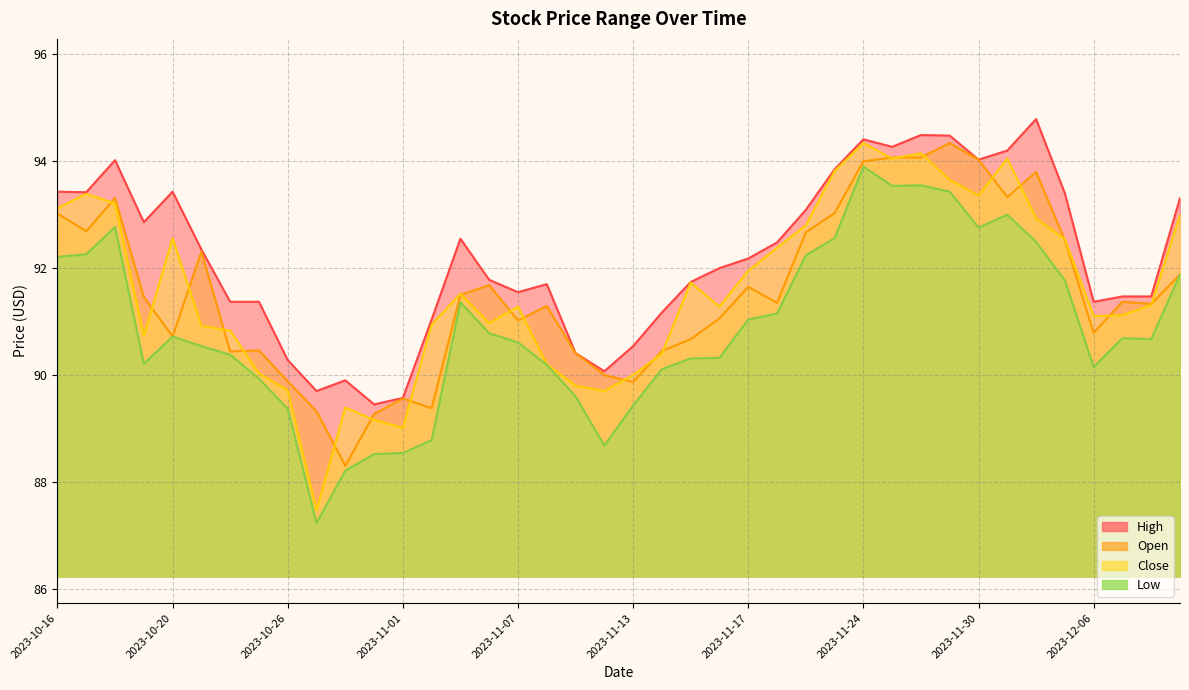

Which label corresponds to the smallest value in the chart?

2023-10-27